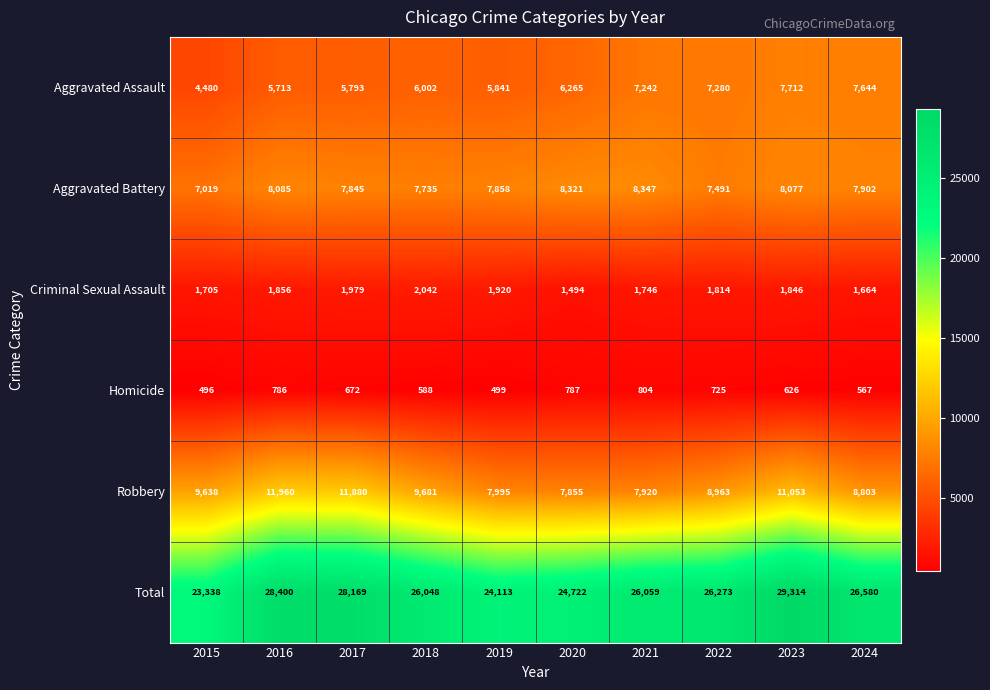

What is the sum of the Homicide values at 2017 and 2016?

1458